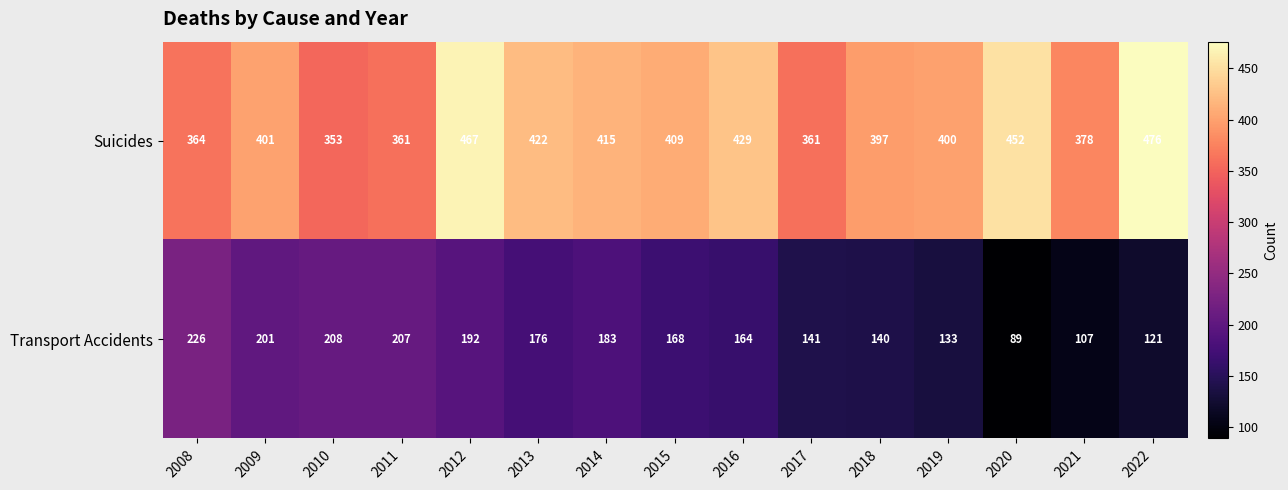

How many series are shown in this chart?

2